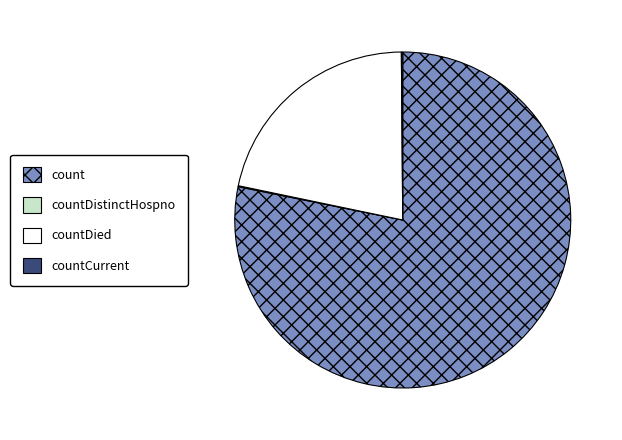

Is there any slice that represents more than half of the pie?

Yes